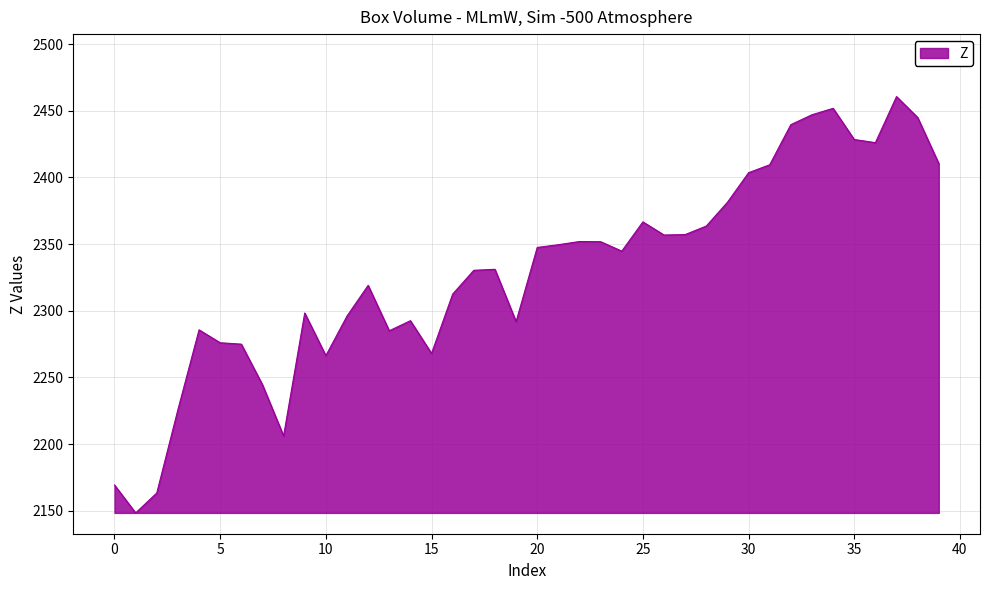

What is the difference between the maximum and minimum values?

312.2